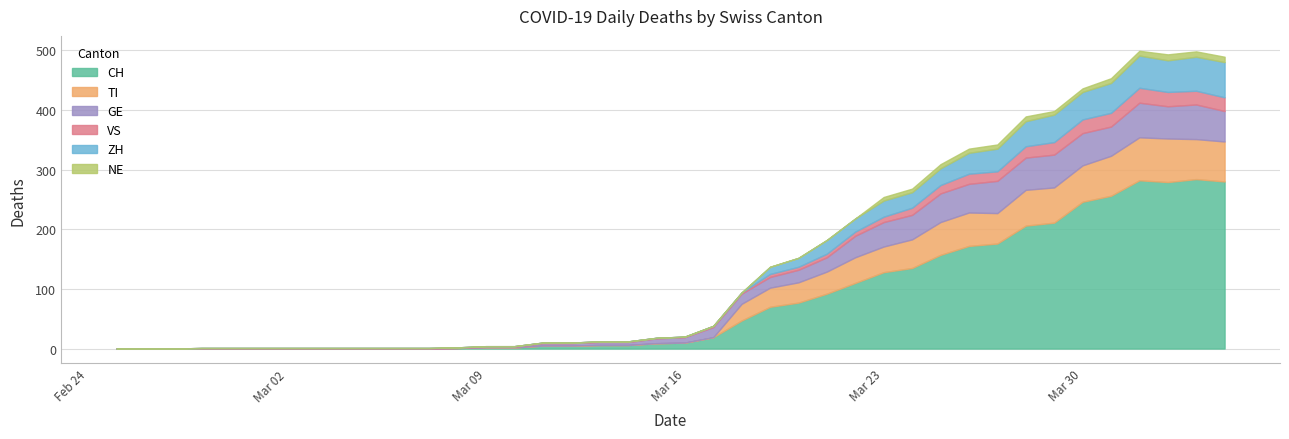

At which category is the sum across all series the highest?

2020-04-01